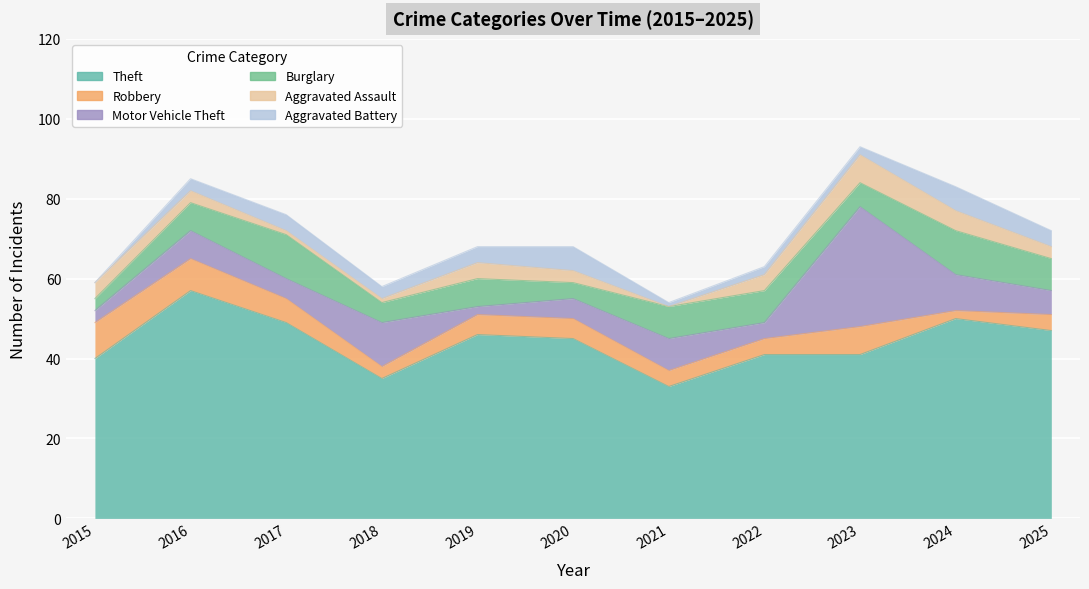

Count the Aggravated Battery values in the range 2 to 4.

7